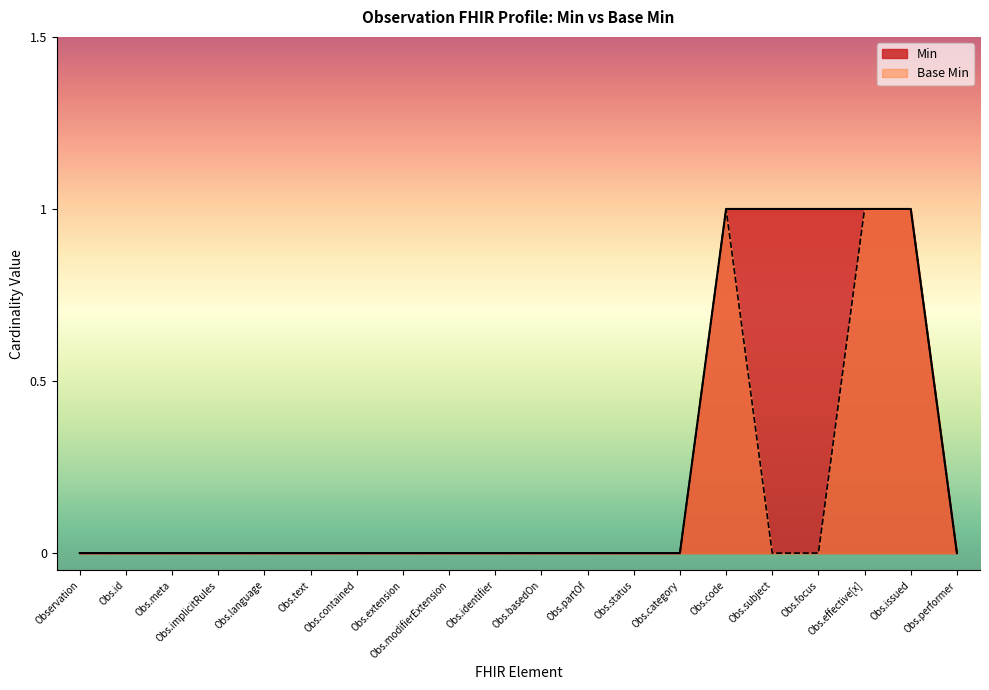

Rank the series by their average value, from lowest to highest.

Base Min, Min